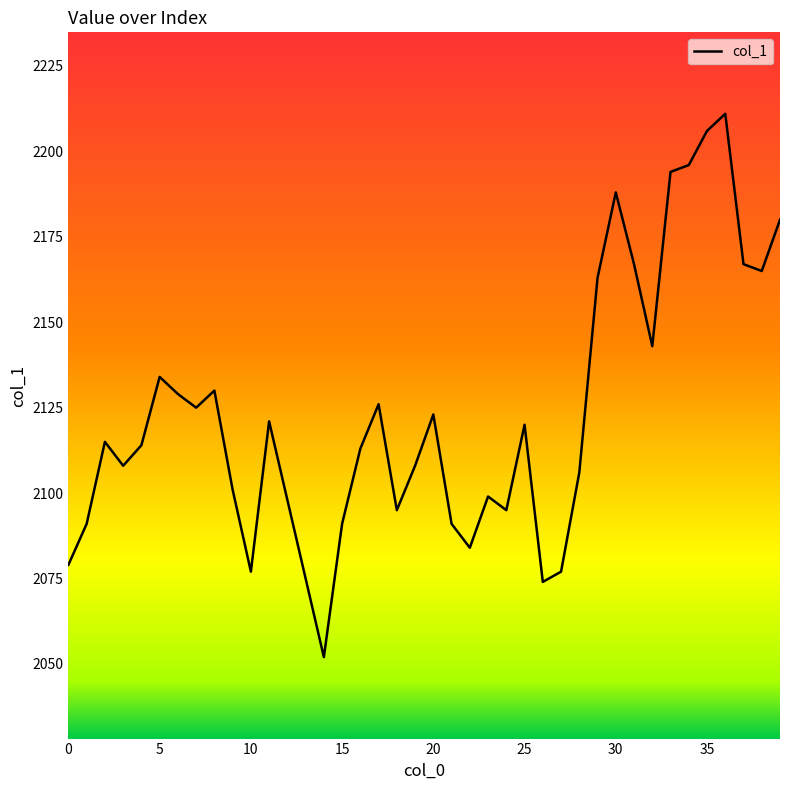

What is the difference between the maximum and minimum values?

159